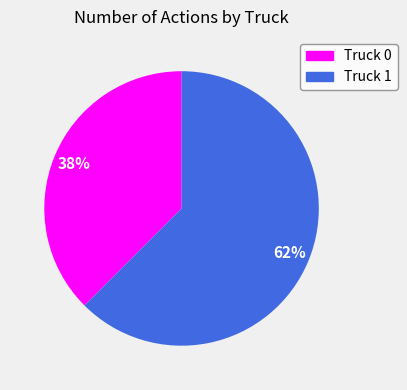

Rank the categories by value from lowest to highest.

Truck 0, Truck 1